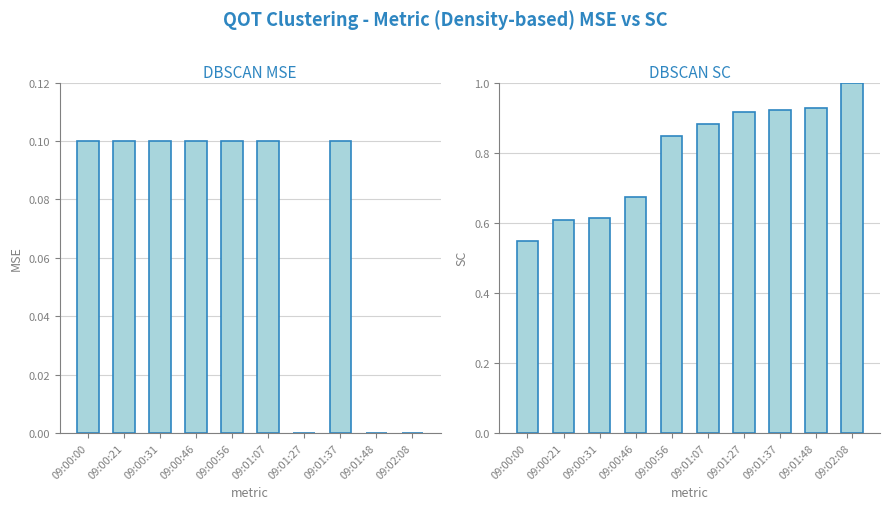

Does the chart contain stacked bars?

No